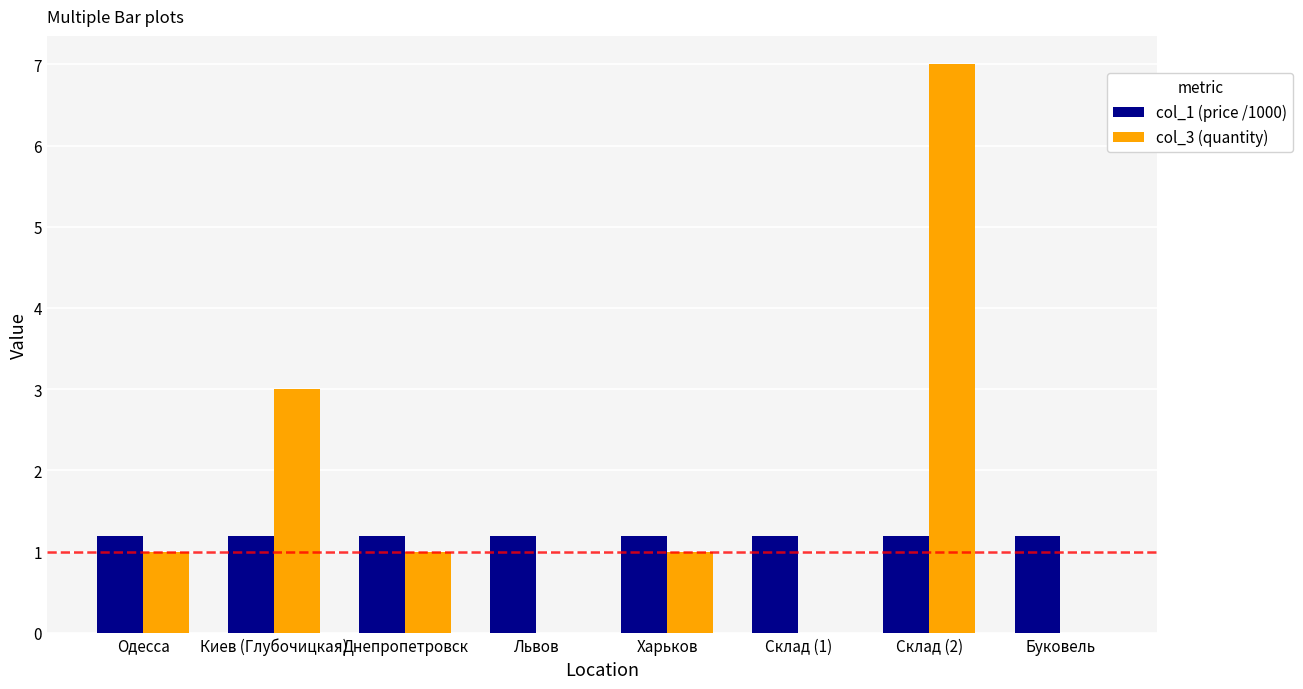

What is the average value of the col_3 (quantity) series?

1.6